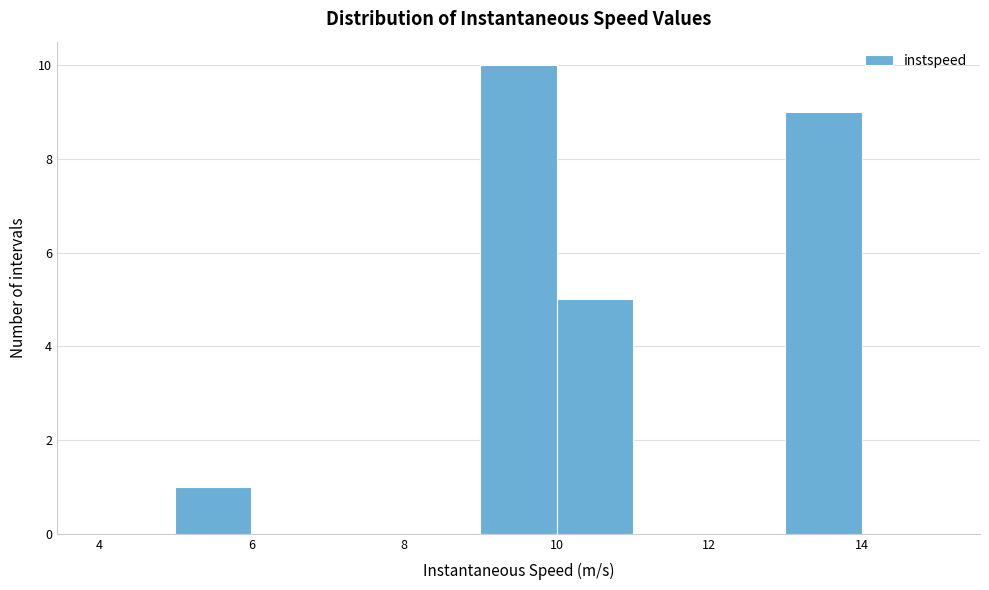

Reading left to right, list every bar in this chart as the range it spans on the x-axis followed by its height. The values are not printed on the chart, so give them approximately, as read against the axis.

4 to 5: 0
5 to 6: 1
6 to 7: 0
7 to 8: 0
8 to 9: 0
9 to 10: 10
10 to 11: 5
11 to 12: 0
12 to 13: 0
13 to 14: 9
14 to 15: 0